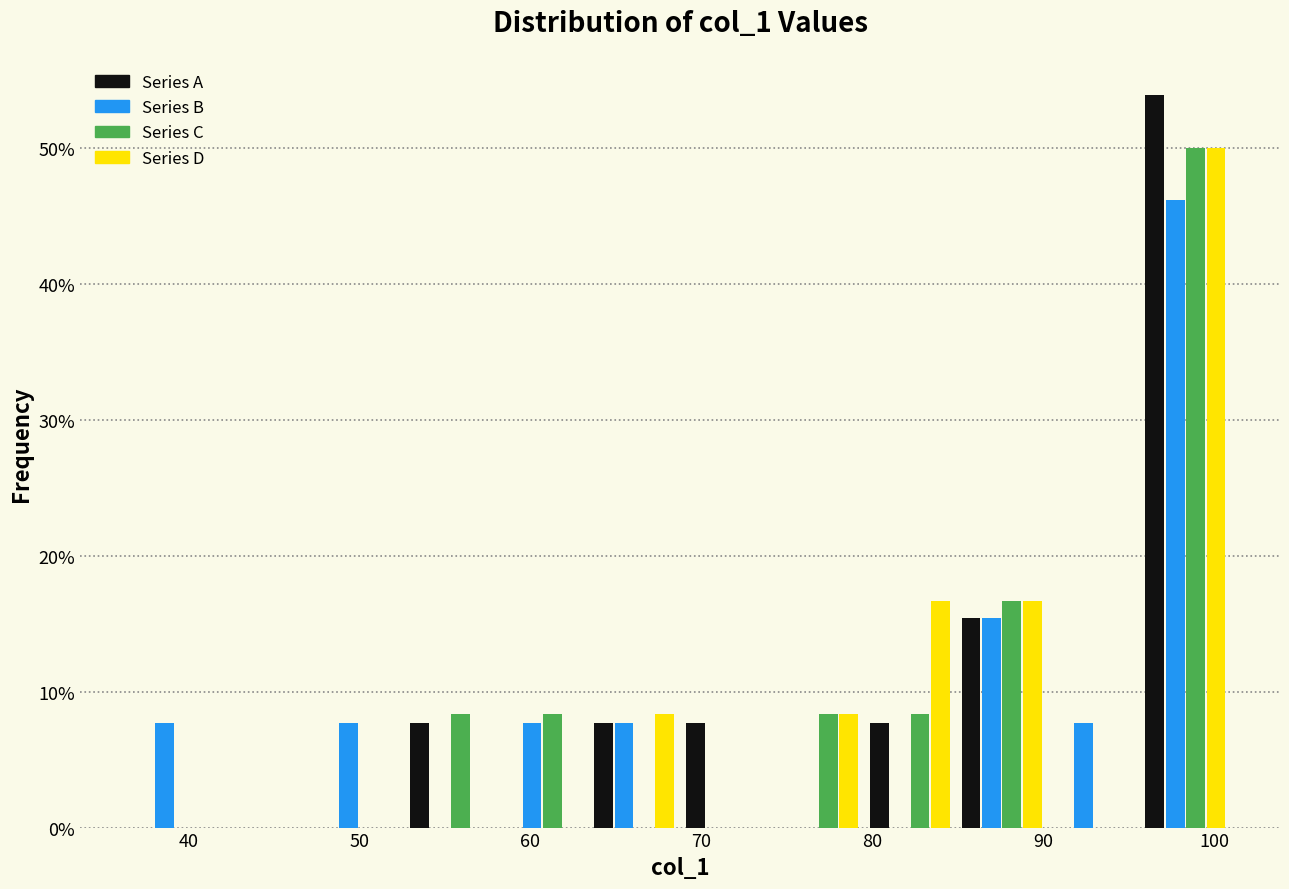

What is the height of the Series A bar covering 85 to 90 on the x-axis? Neither the bar edges nor the heights are printed on the chart, so give them approximately, as read against the axes.

15